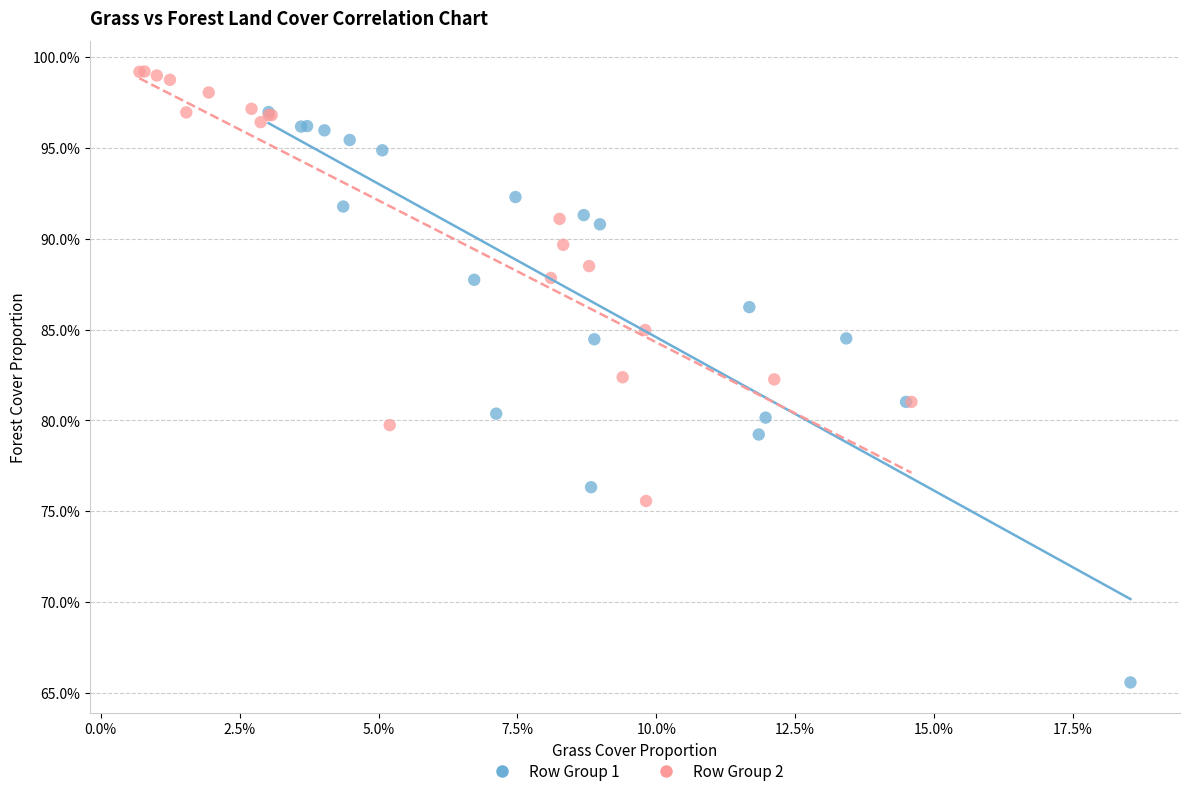

Which series reaches the minimum Y coordinate?

Row Group 1